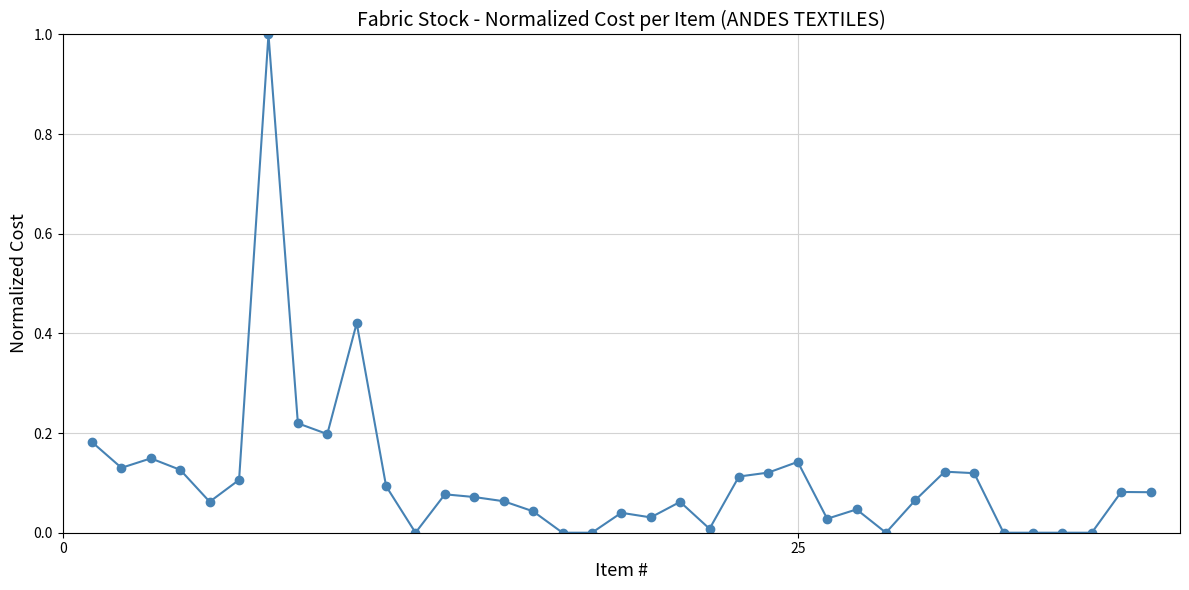

What is the difference between the maximum and minimum values?

1.0